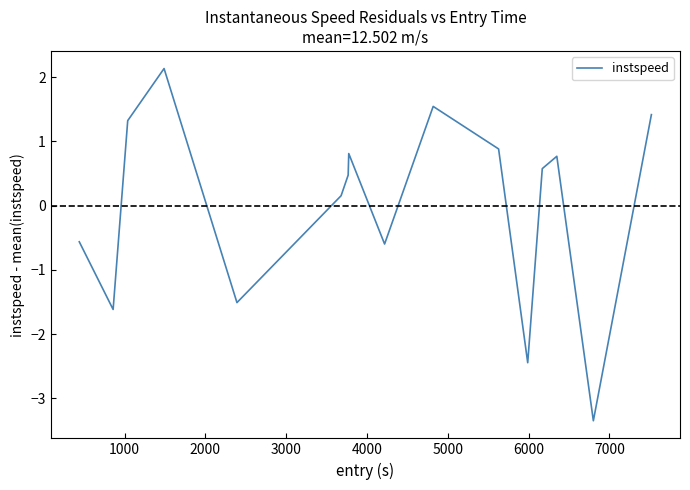

What is the maximum value shown in the chart?

2.1